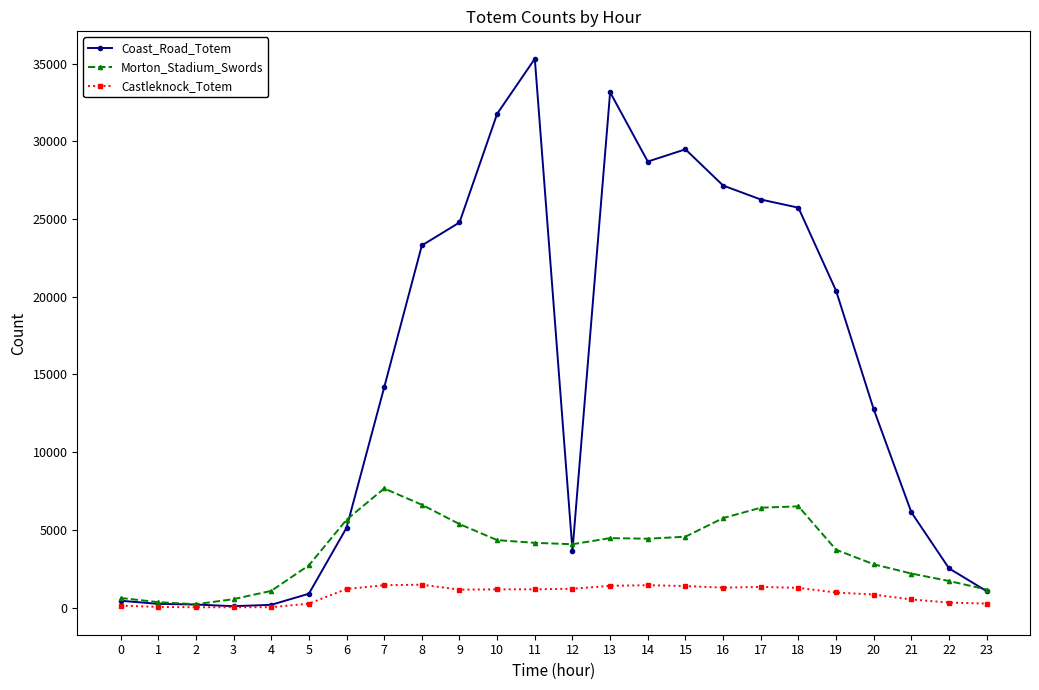

At which label does Castleknock_Totem first exceed 1173?

6